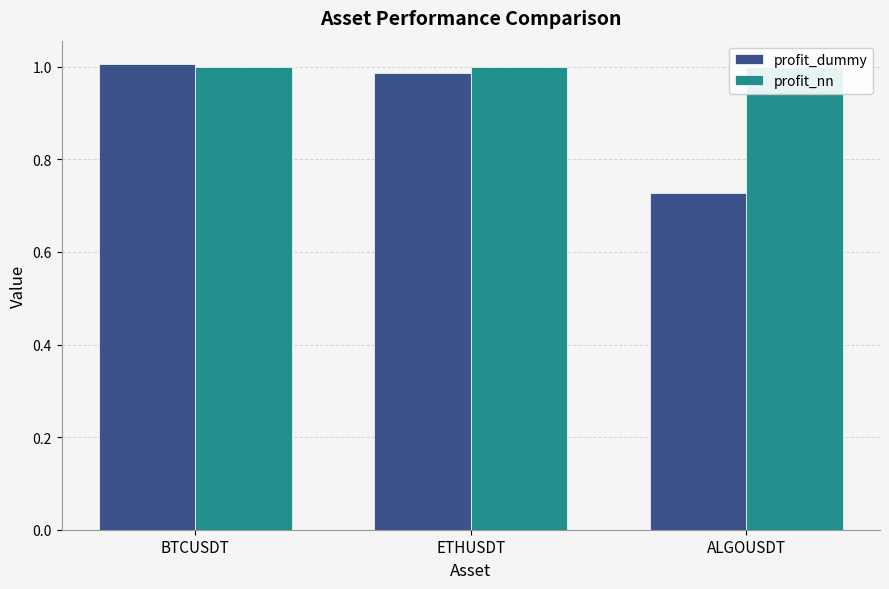

Which series has the largest total across all categories?

profit_nn